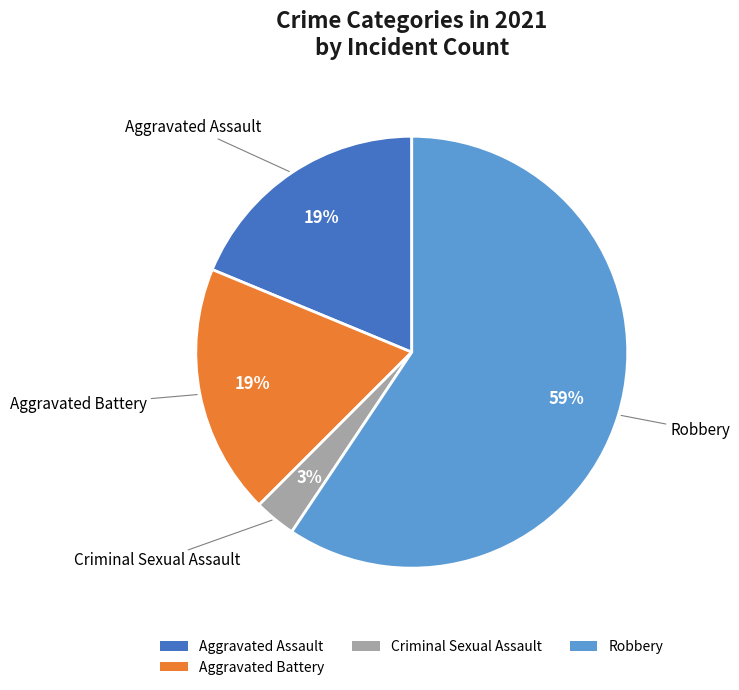

Which slice is the largest?

Robbery